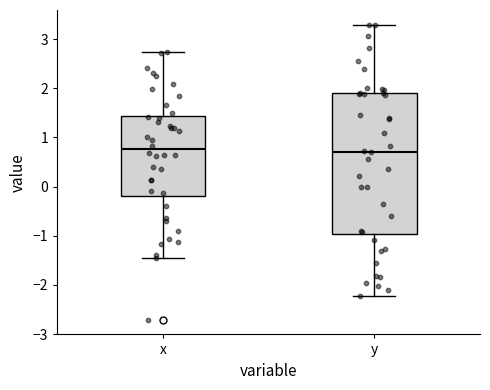

Which box is the tallest, from its lower edge to its upper edge?

y